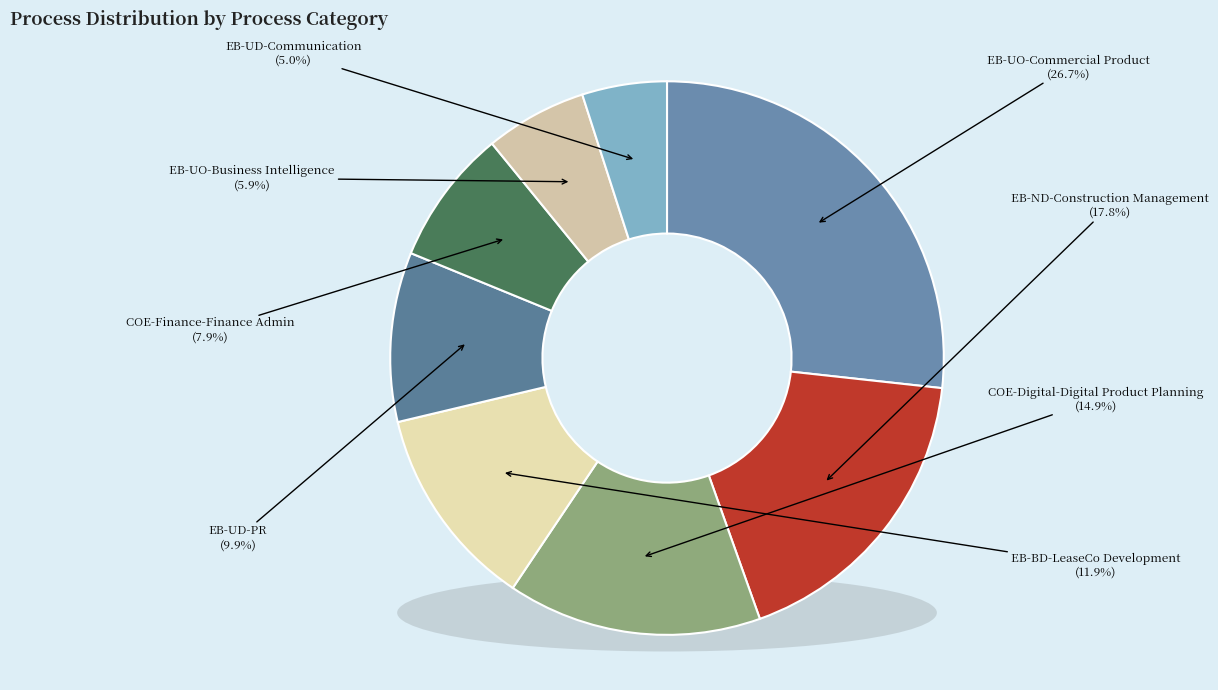

Is there any slice that represents more than half of the pie?

No